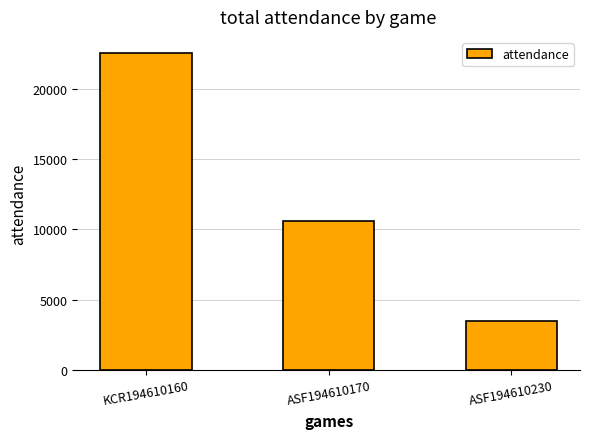

At which label is the value closest to 13038?

ASF194610170